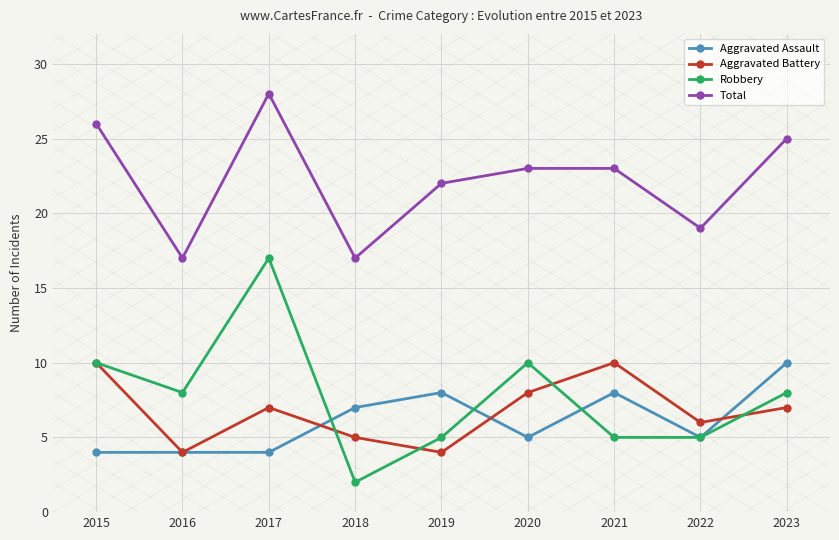

What is the value of the Total point at the 7th from the left?

23